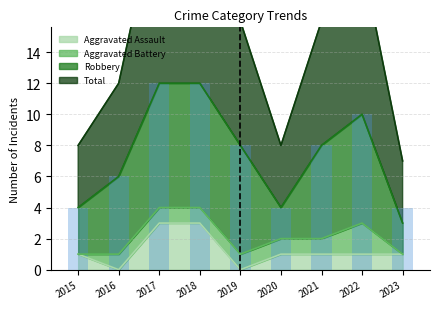

How many categories are shown in the chart?

9